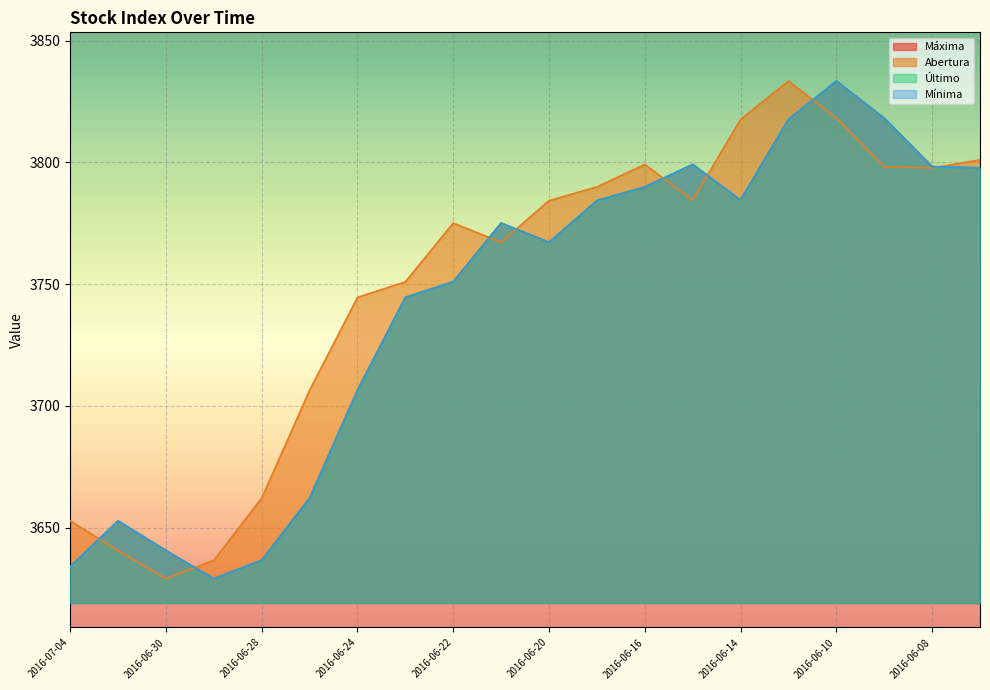

What are all the series names shown in the legend?

Último, Abertura, Máxima, Mínima